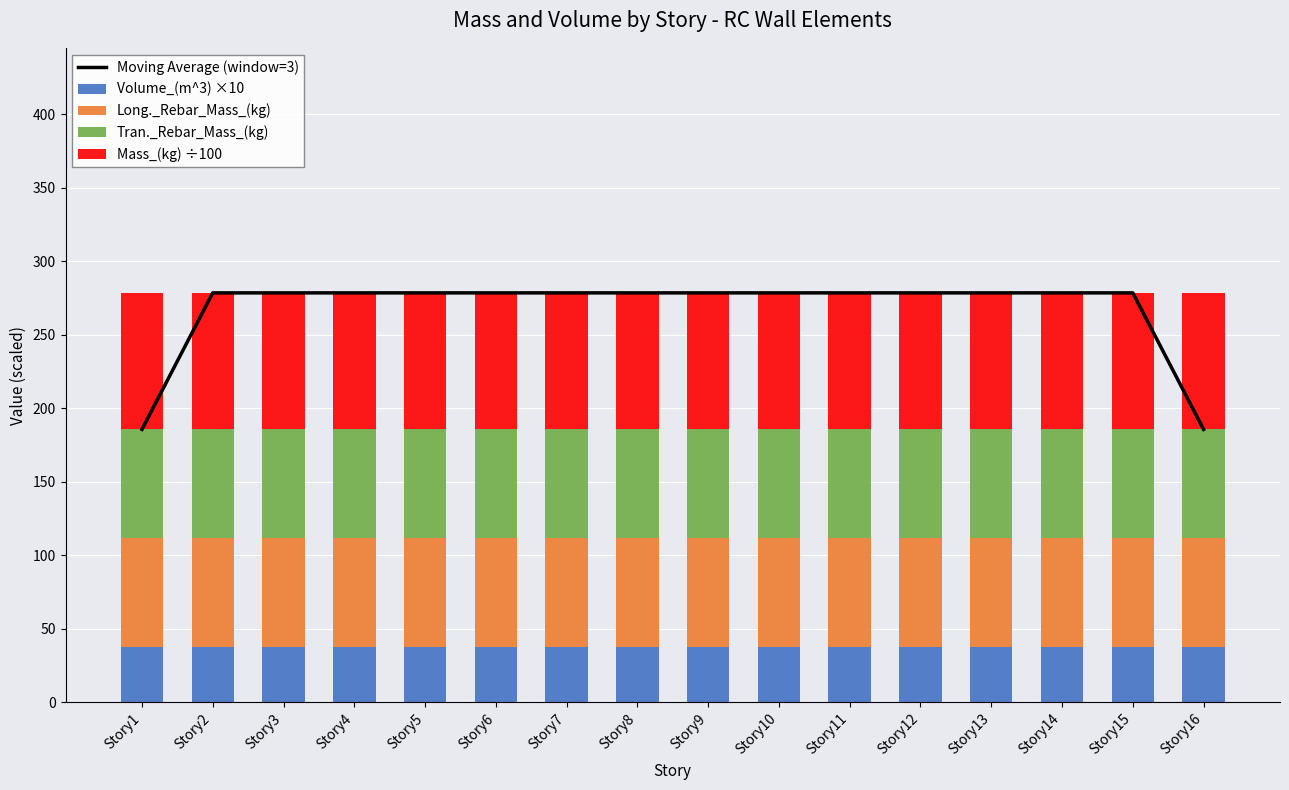

What is the average value of the Long._Rebar_Mass_(kg) series?

74.2